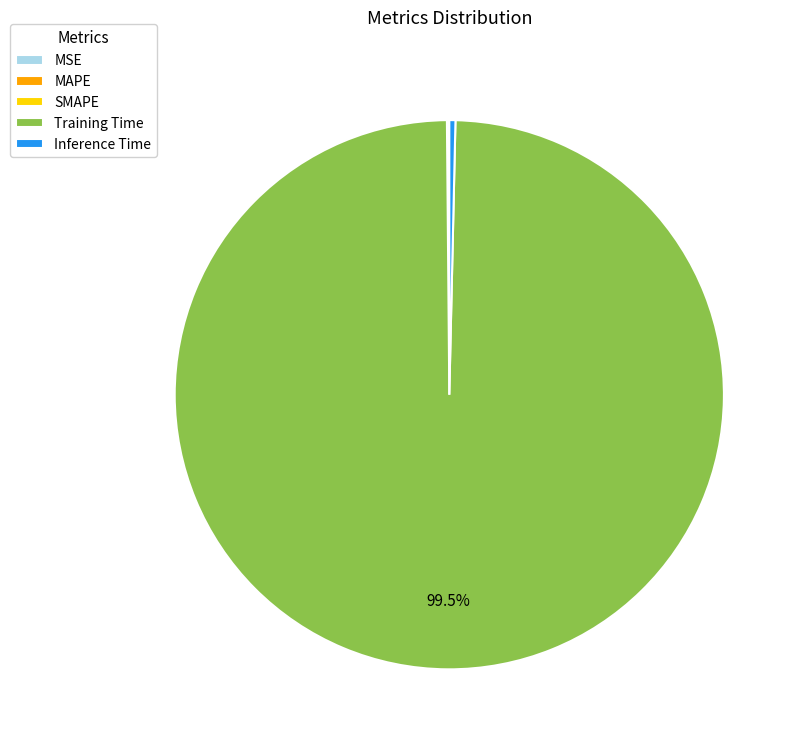

Which slice is the largest?

Training Time